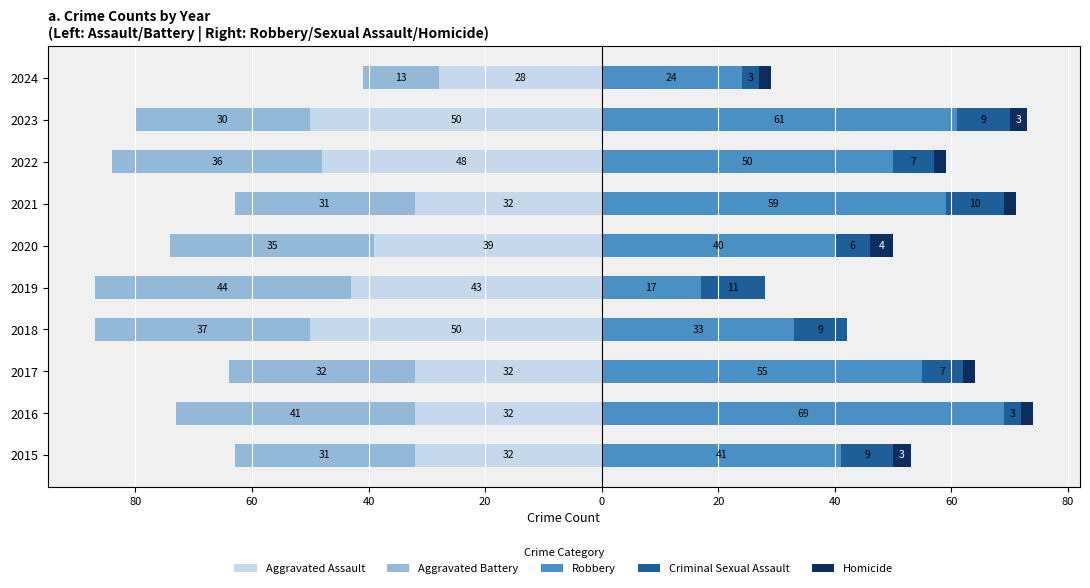

Reading left to right, transcribe all the data shown in this chart.

Aggravated Assault: -32	-32	-32	-50	-43	-39	-32	-48	-50	-28
Aggravated Battery: -31	-41	-32	-37	-44	-35	-31	-36	-30	-13
Robbery: 41	69	55	33	17	40	59	50	61	24
Criminal Sexual Assault: 9	3	7	9	11	6	10	7	9	3
Homicide: 3	2	2	0	0	4	2	2	3	2